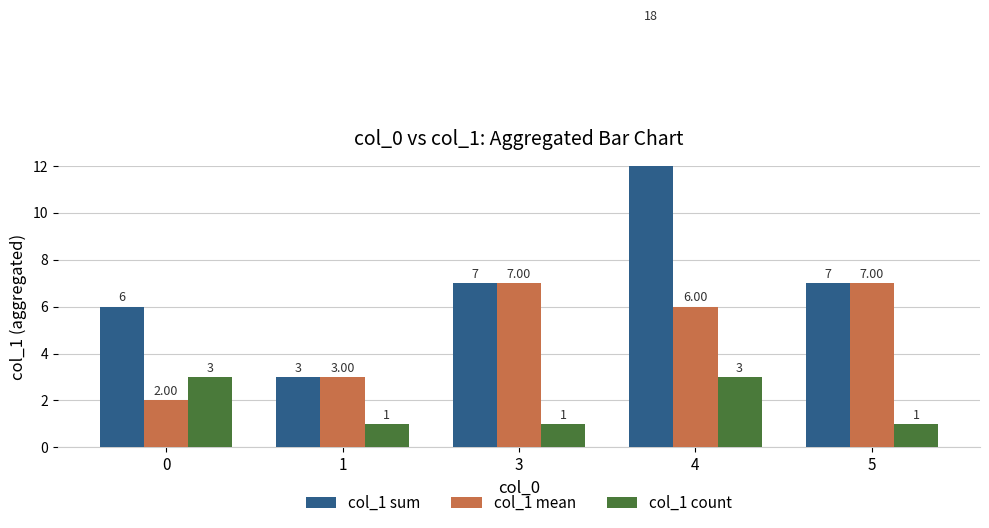

What is the difference between the second highest and second lowest values in the col_1 sum series?

1